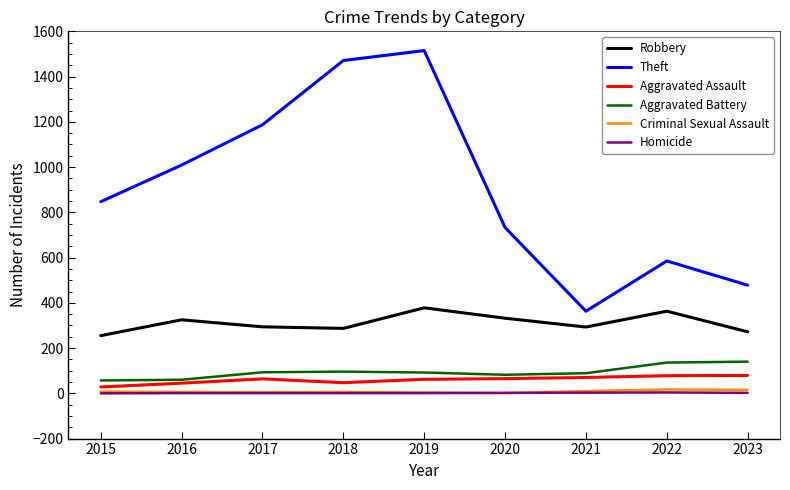

True or false: Criminal Sexual Assault has a value of 15 at 2023.

True